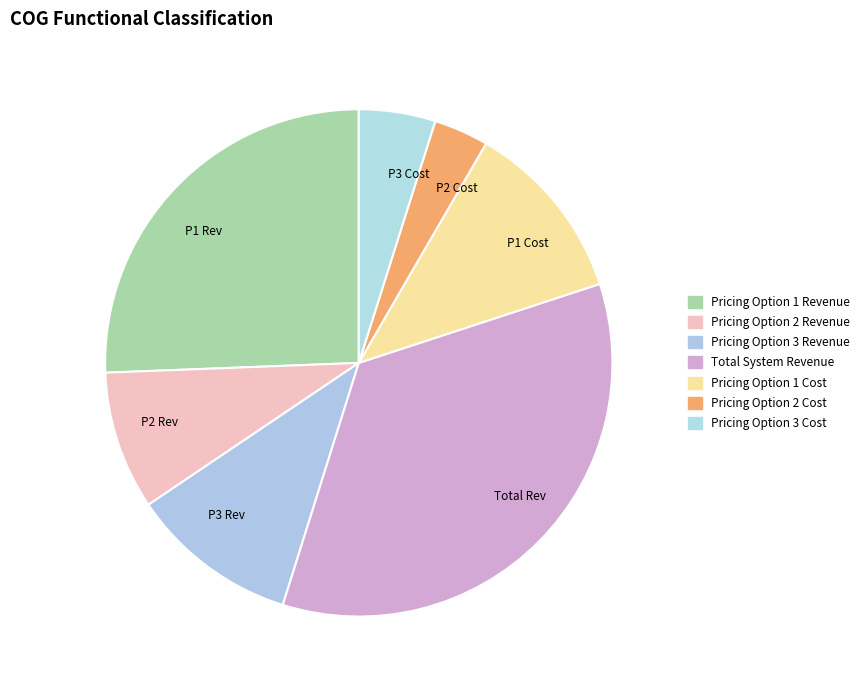

Which category has the biggest portion of the pie?

Total Rev